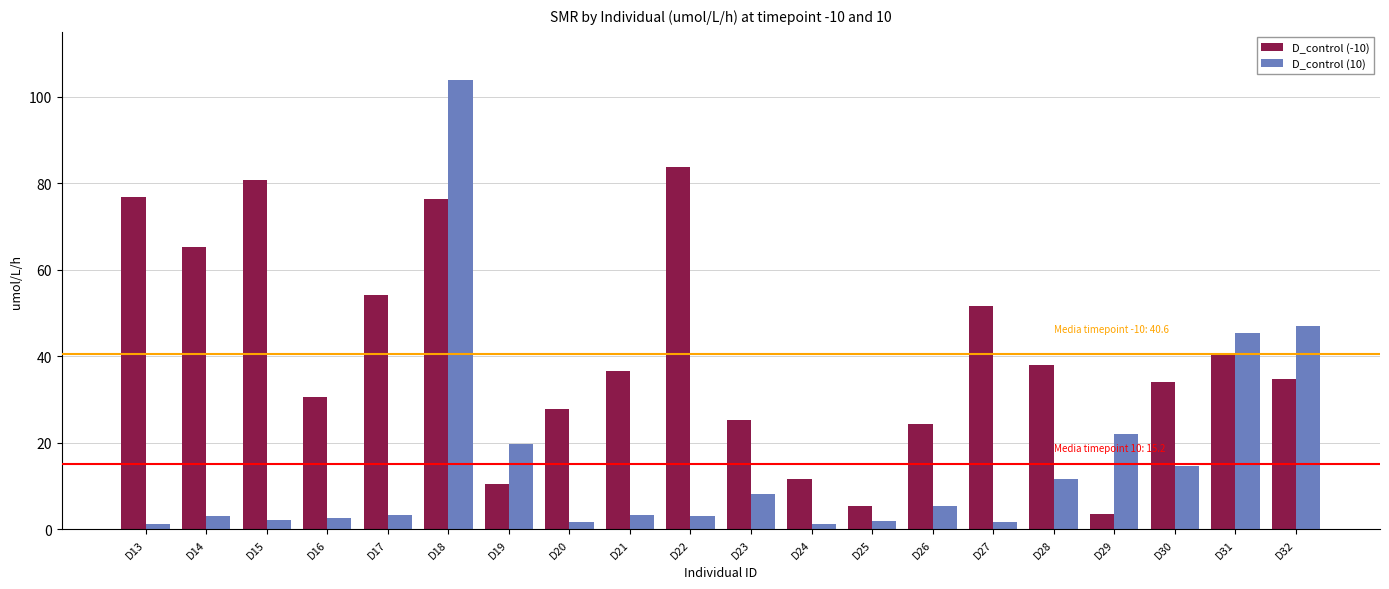

At which category is the sum across all series the highest?

D18